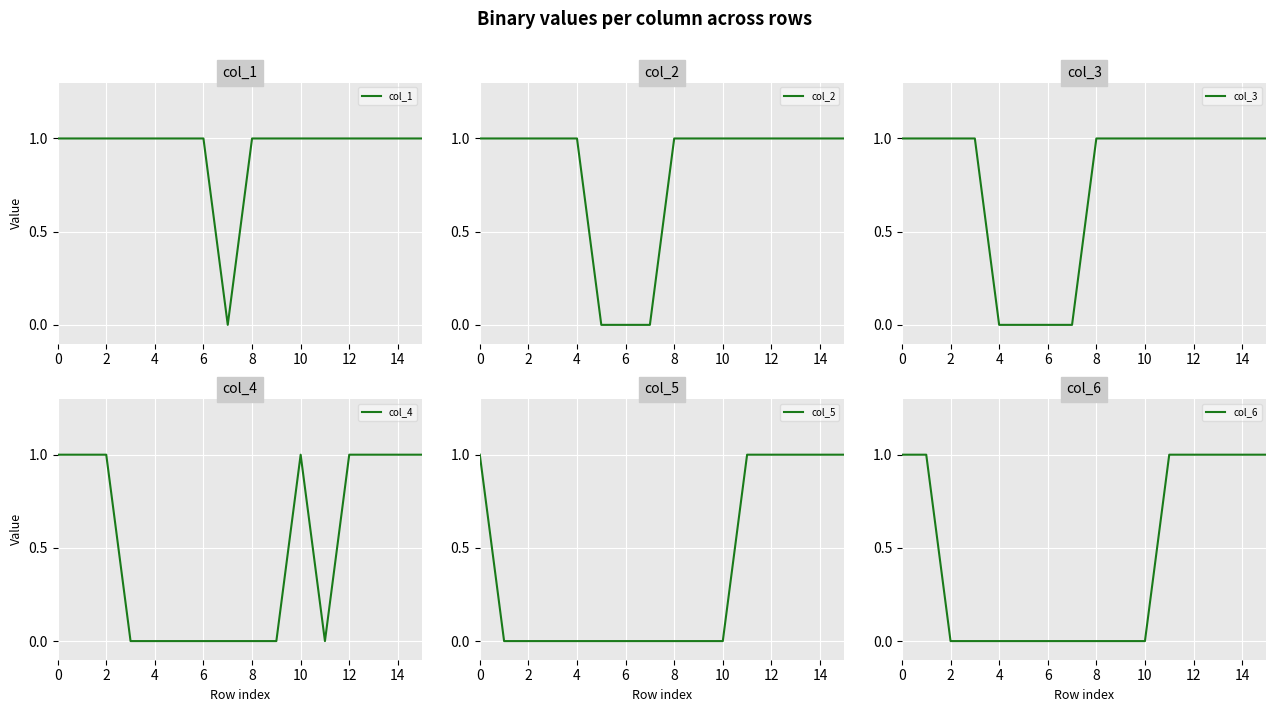

The value of col_1 at 8 is 1. True or false?

True